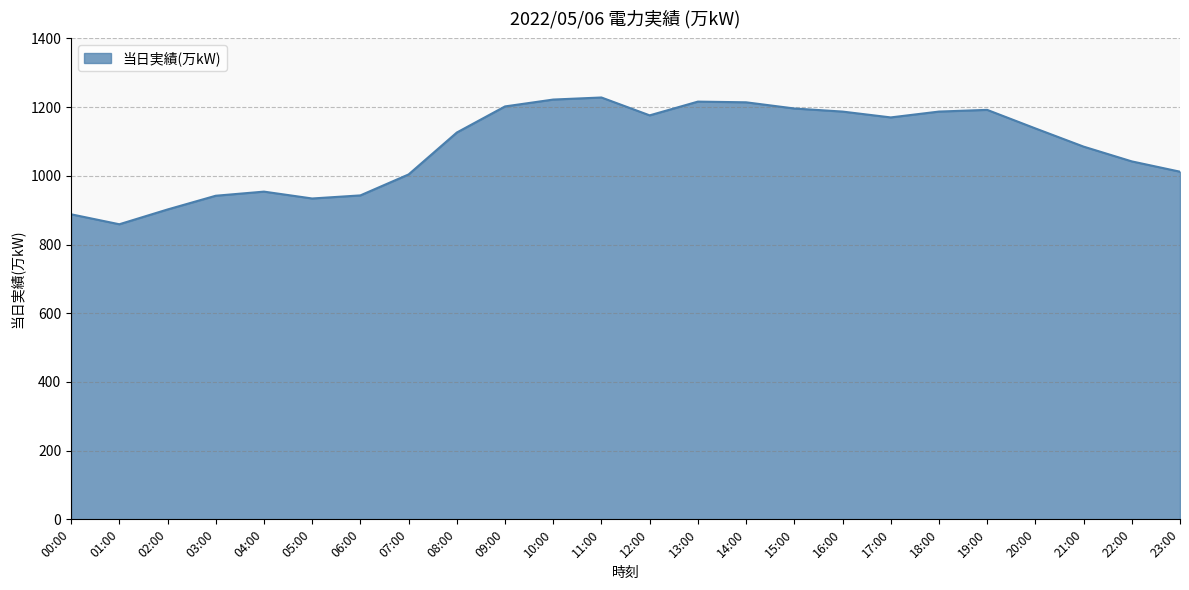

What is the difference between the maximum and second lowest values?

340